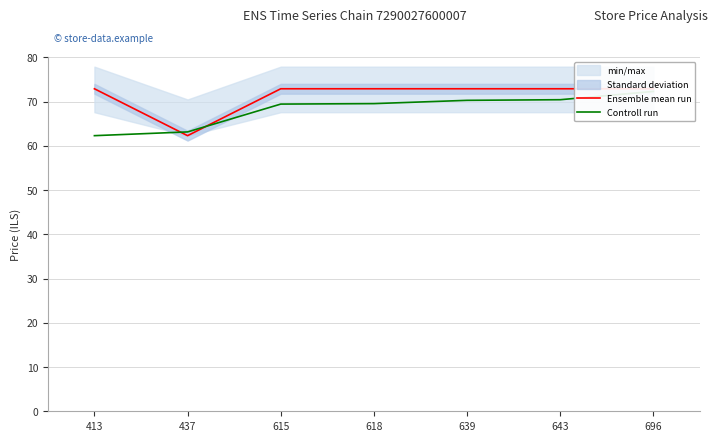

Which series has the widest spread of values?

Ensemble mean run